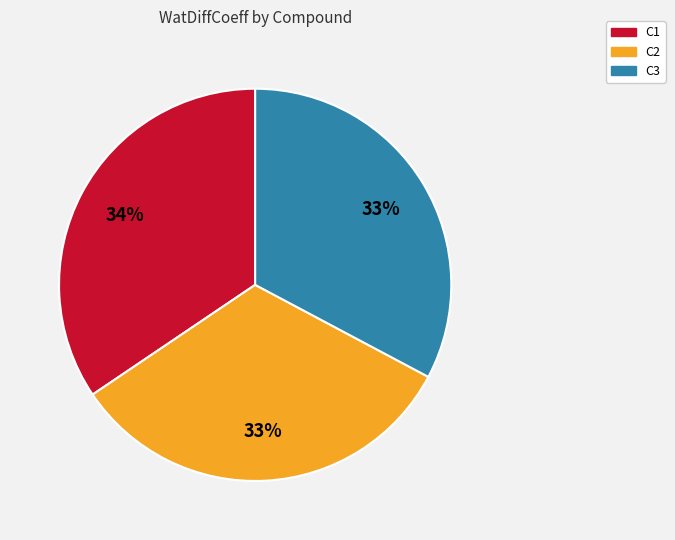

Which slice is the largest?

C1